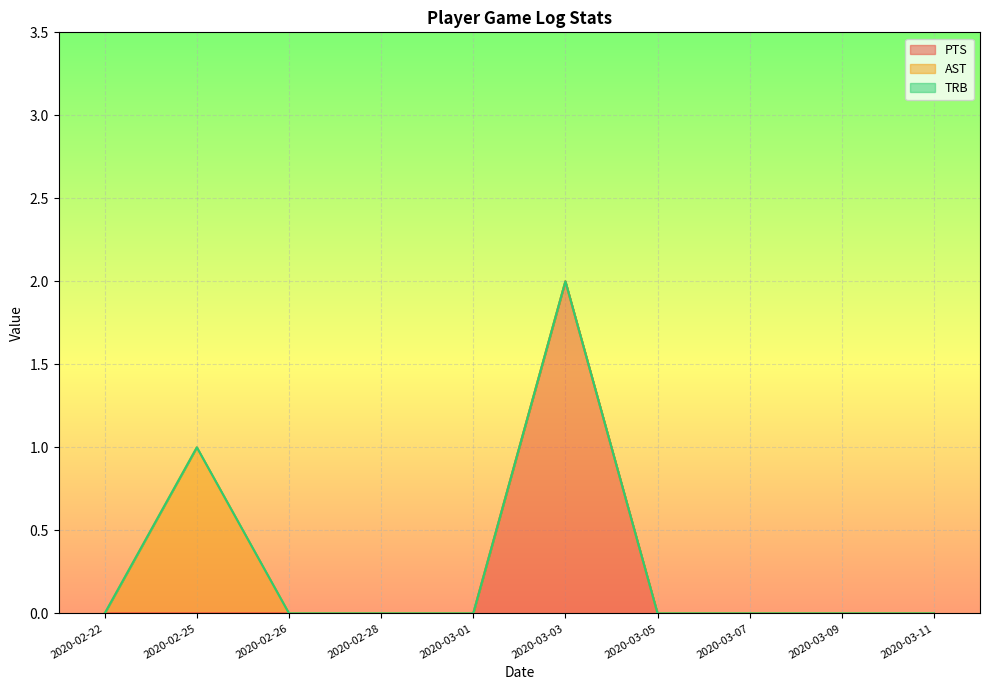

Is it true that AST equals 0 at 2020-02-26?

True